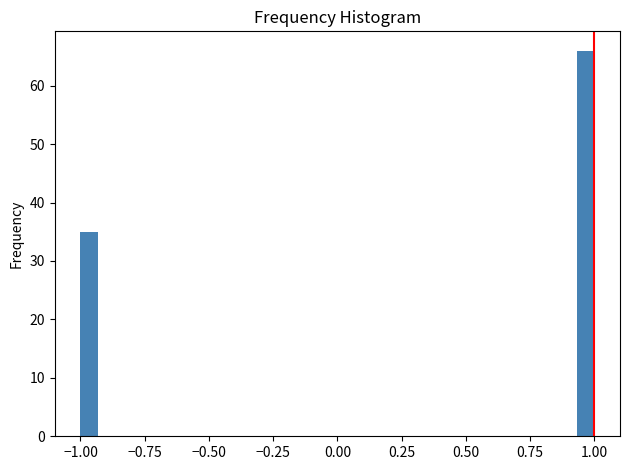

Read against the x-axis, roughly where is the centre of the tallest bar?

0.95